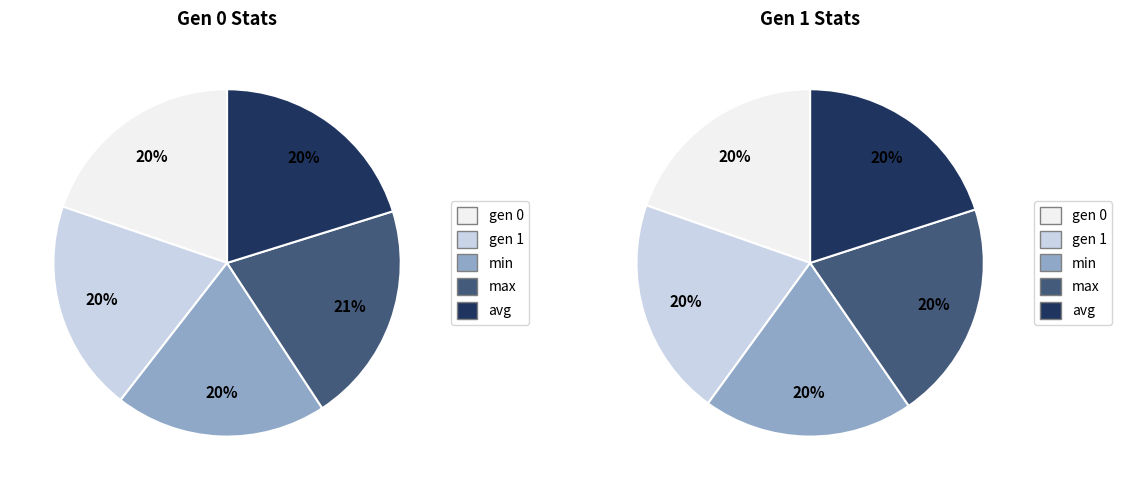

To the nearest percent, what is the difference between the largest and smallest slice percentages?

1%